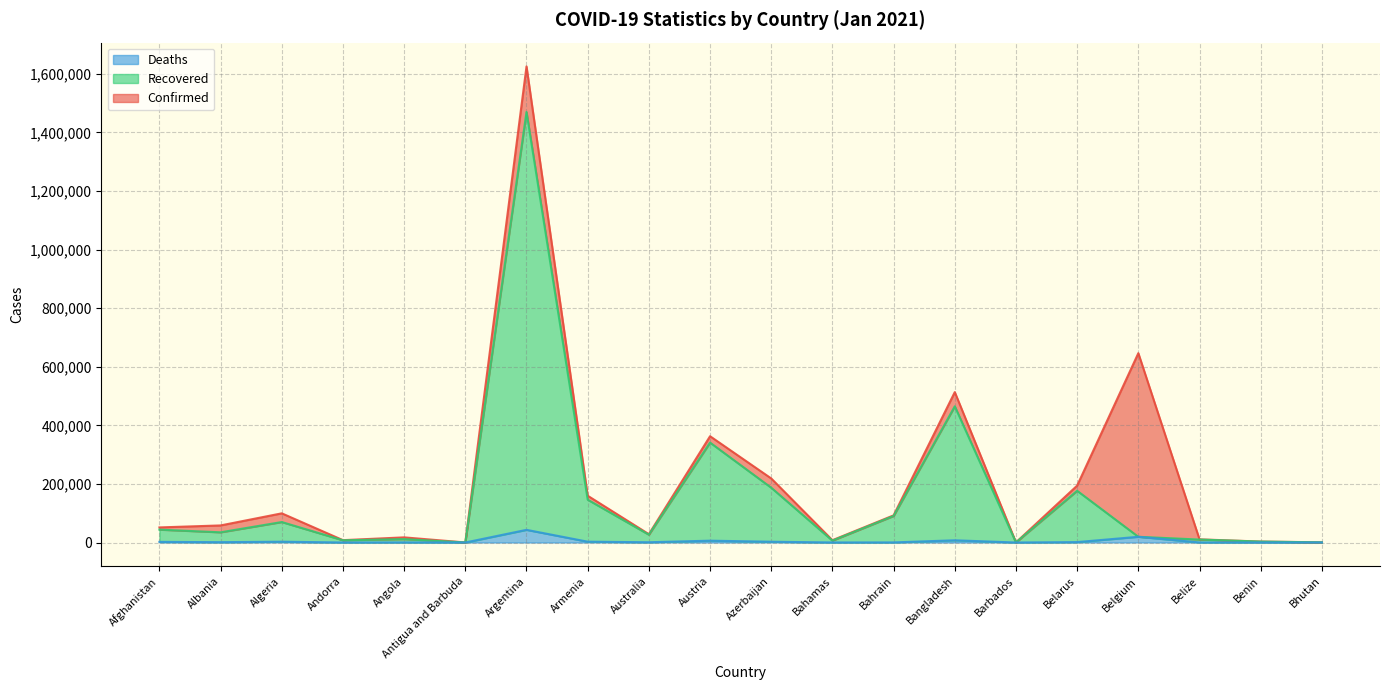

List the series in order of their peak value, lowest first.

Deaths, Recovered, Confirmed